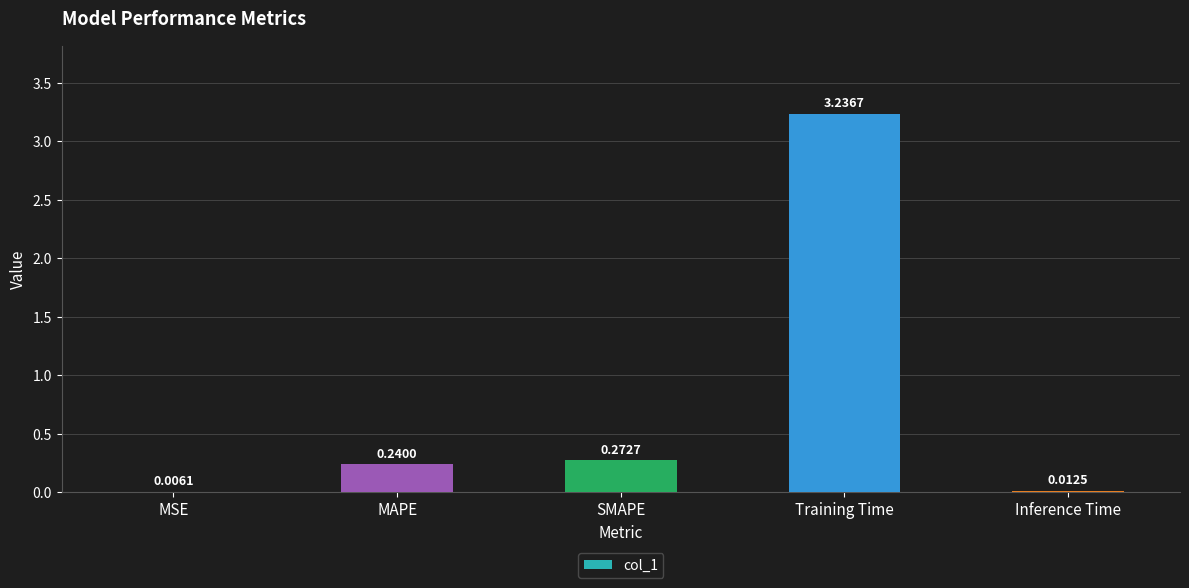

At which category does the chart reach its peak across all series?

Training Time